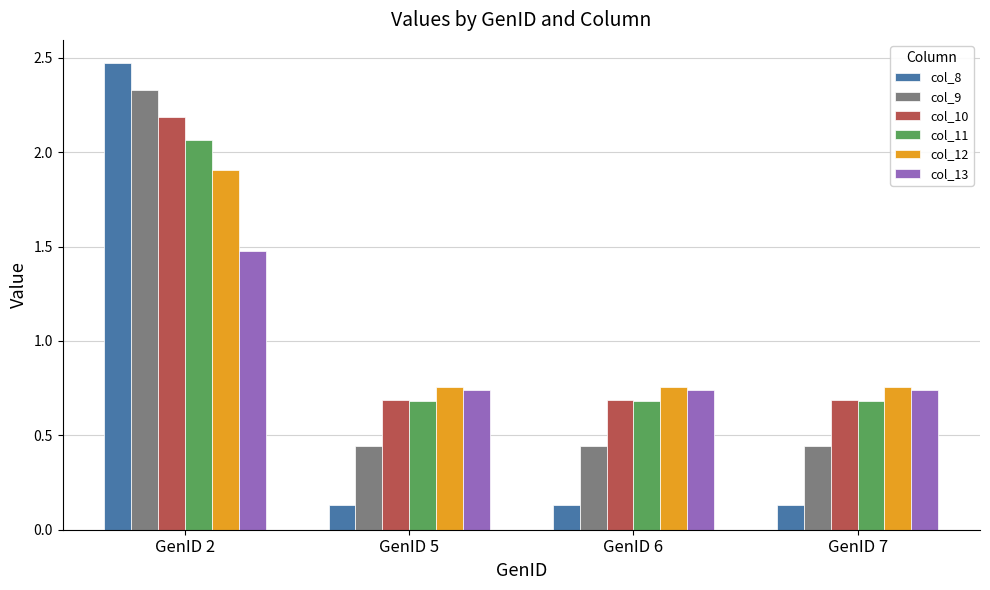

Between GenID 2 and GenID 7, which series saw the biggest shift?

col_8